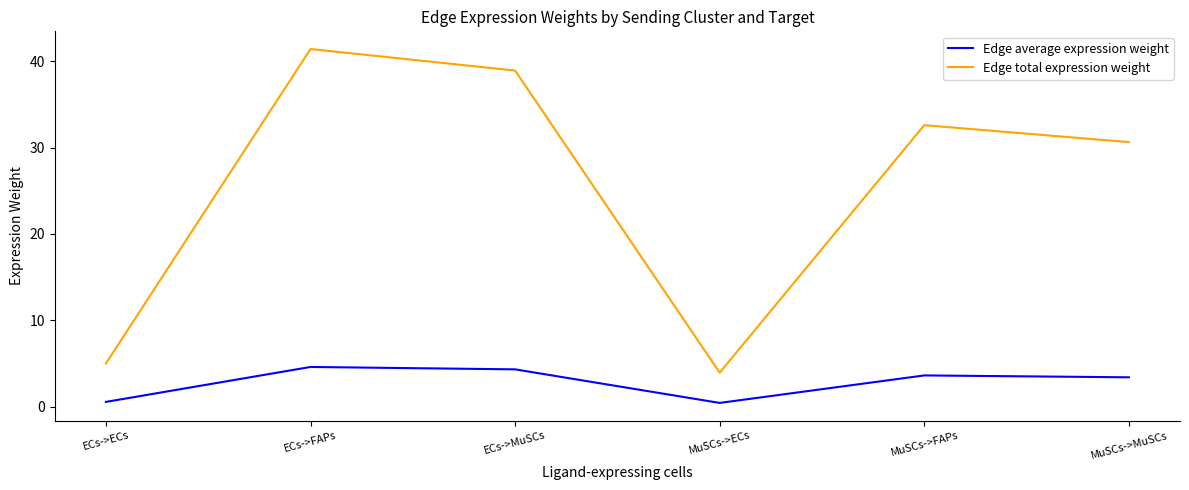

Between MuSCs->ECs and MuSCs->MuSCs, which series saw the biggest shift?

Edge total expression weight